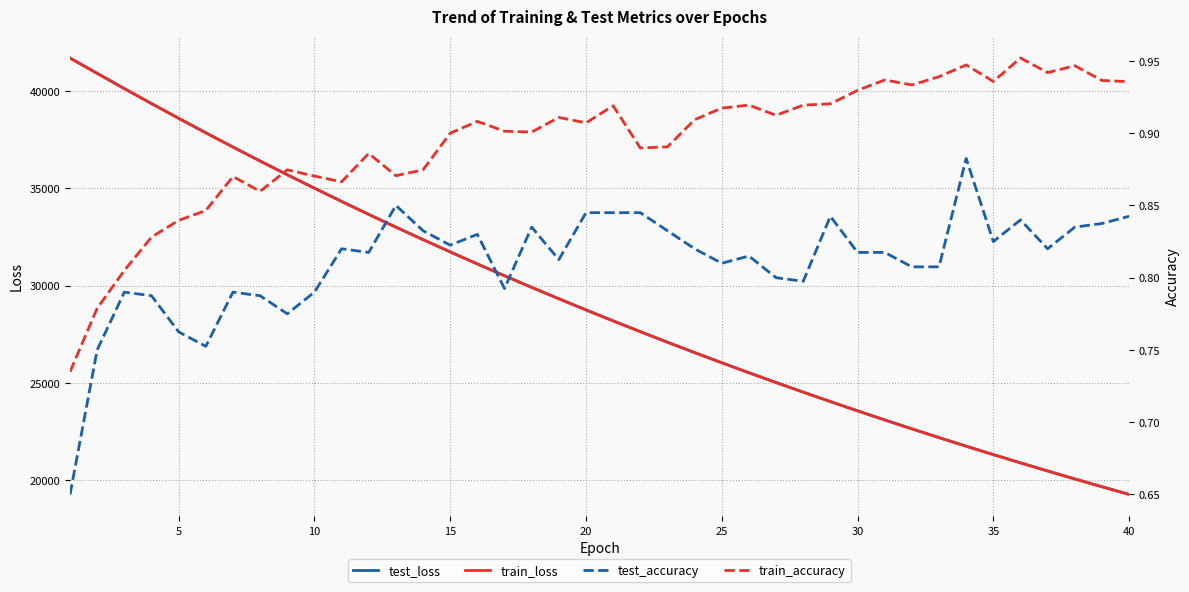

What is the minimum value for test_loss?

19278.6